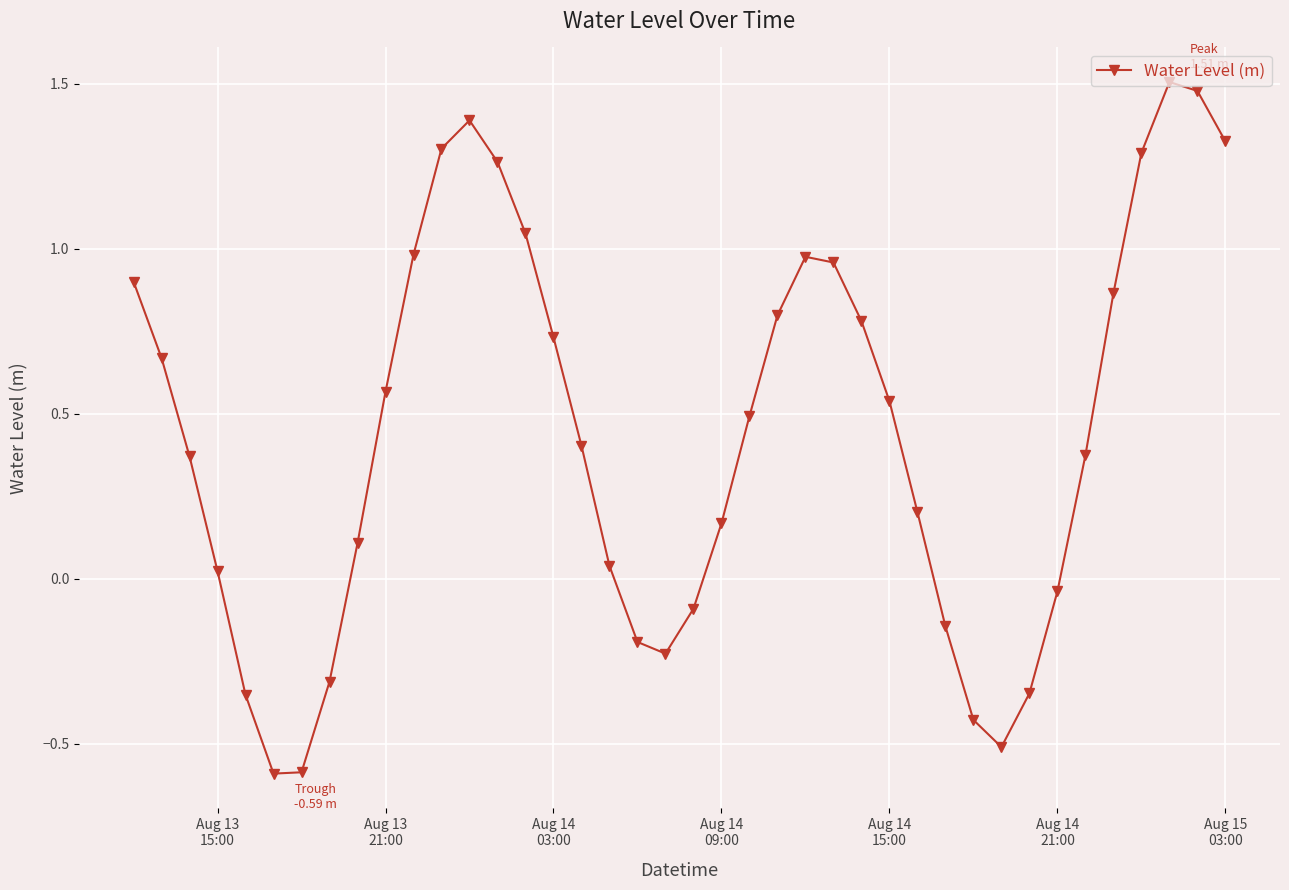

Does the chart display data point markers on the line(s)?

Yes